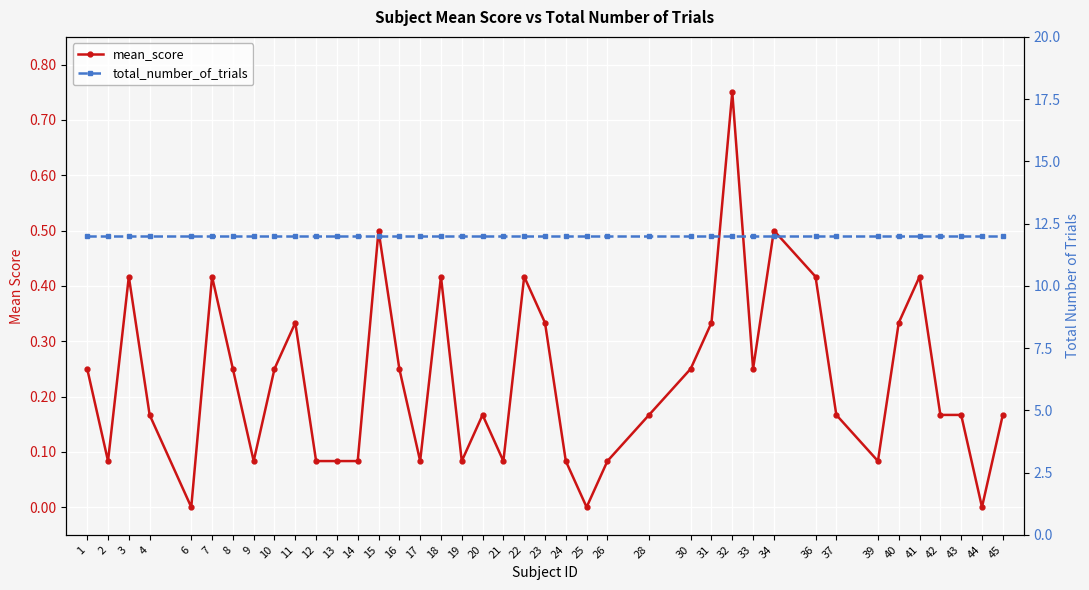

True or false: mean_score has a value of 0.1 at 9.

False